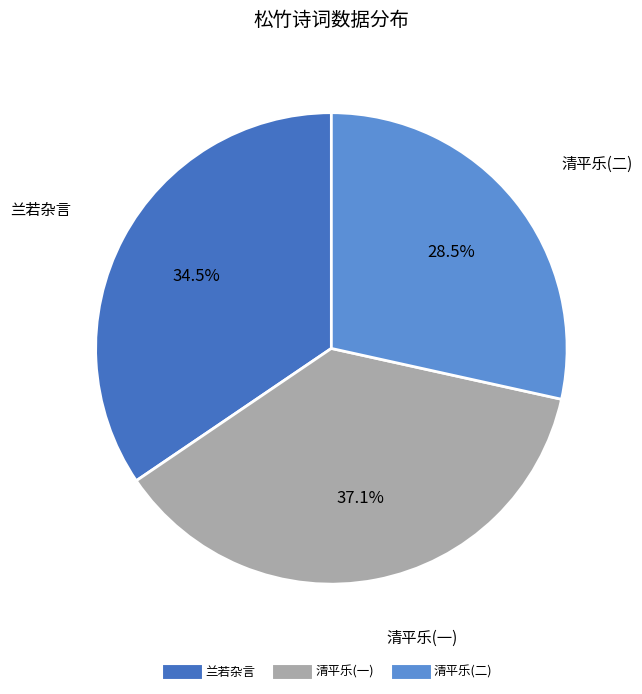

Is there a majority slice in this chart?

No